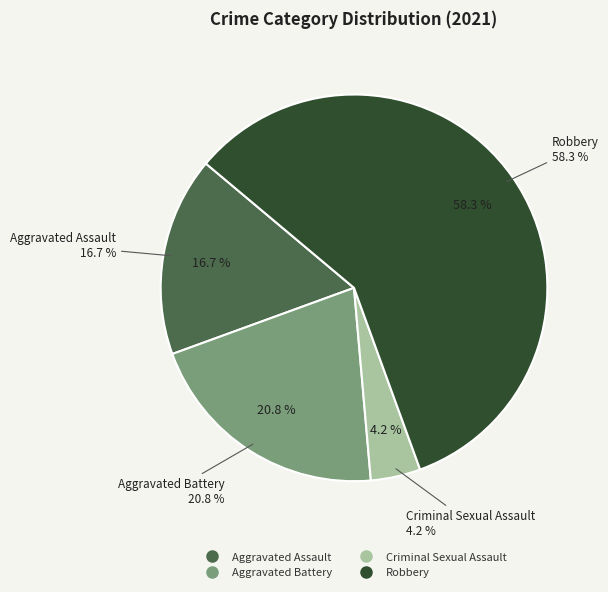

To the nearest percent, what is the difference between the Aggravated Battery and Criminal Sexual Assault slice percentages?

17%